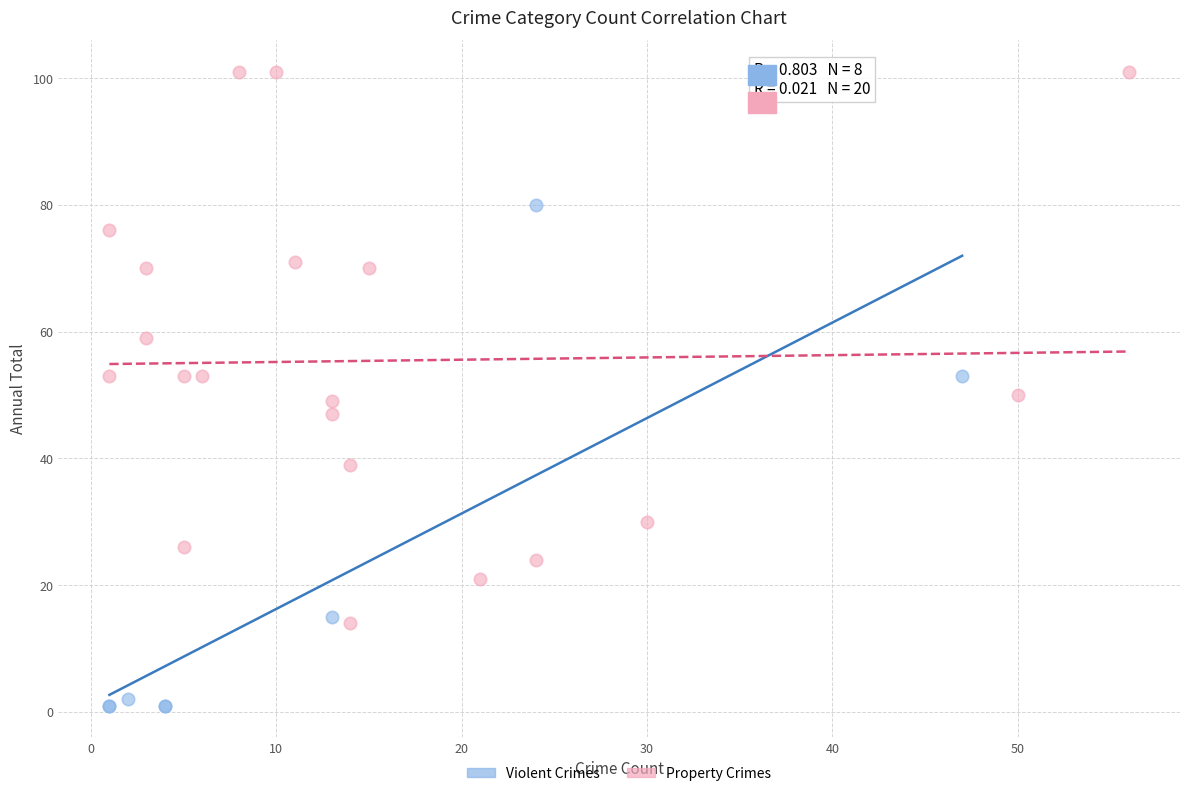

Which series has the largest Y range (max minus min)?

Property Crimes